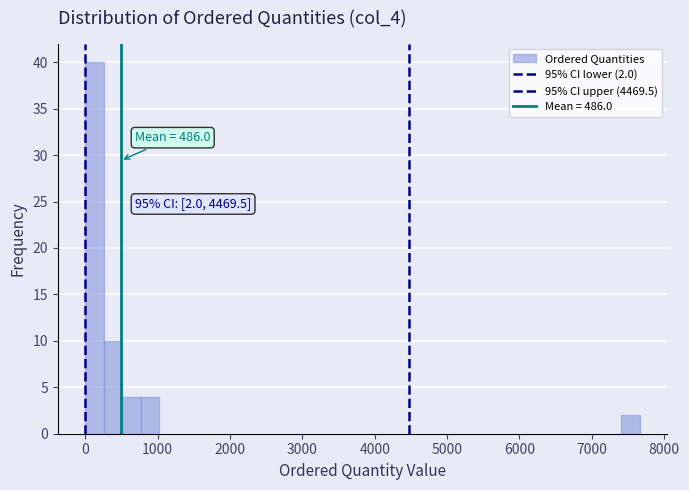

Read against the x-axis, roughly where is the centre of the tallest bar?

100